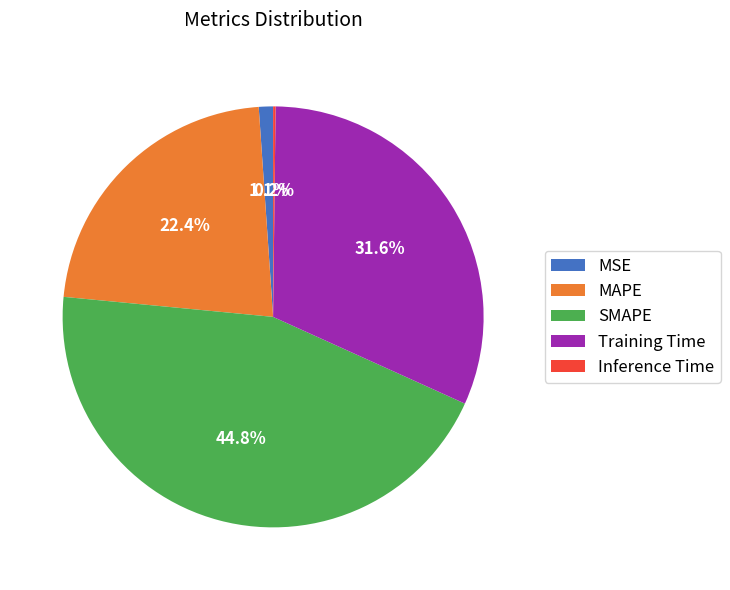

To the nearest percent, what is the average slice percentage?

20%